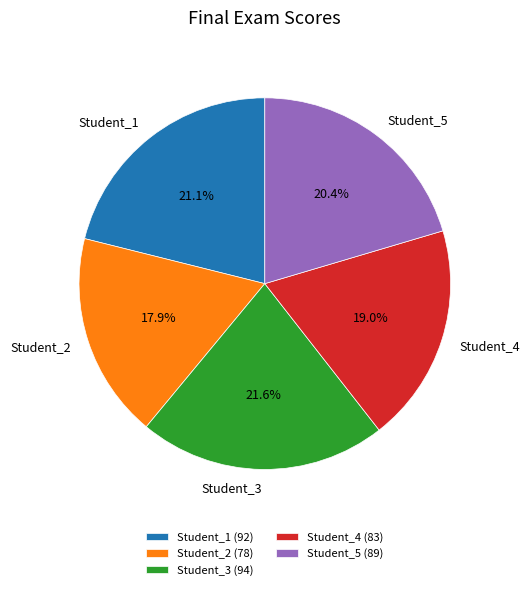

To the nearest percent, what portion does Student_4 represent?

19%